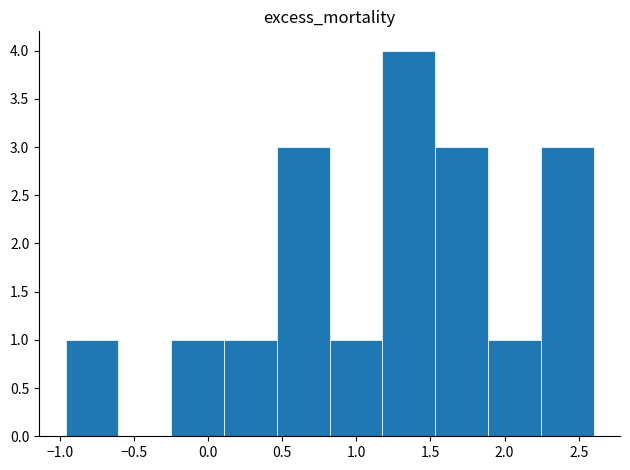

Which range on the x-axis has the tallest bar?

1.20 to 1.55